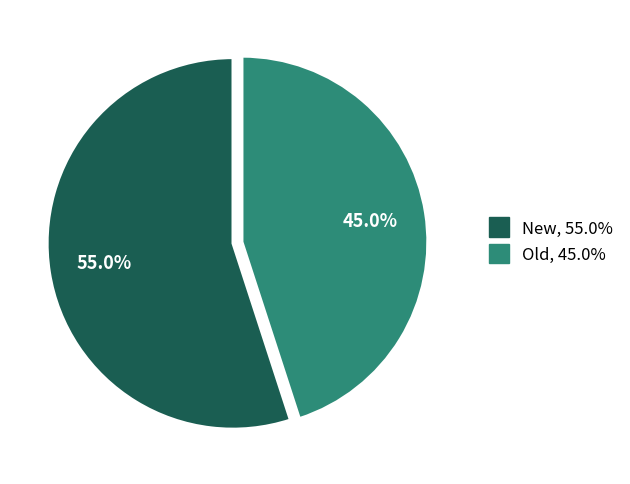

Does any single category account for the majority?

Yes